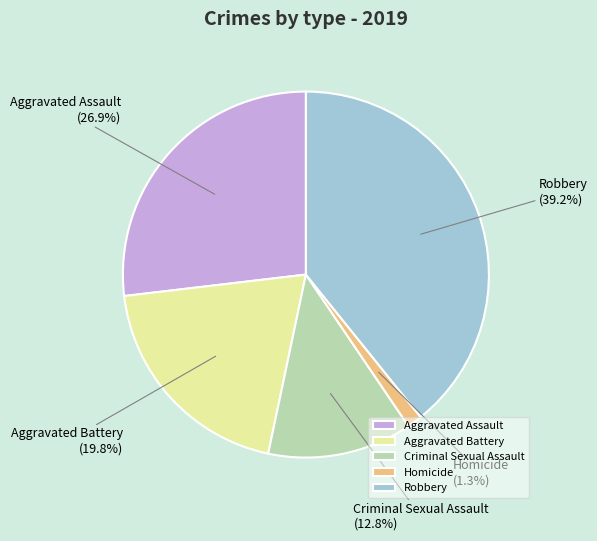

What portion of the pie excludes Criminal Sexual Assault?

87.2%